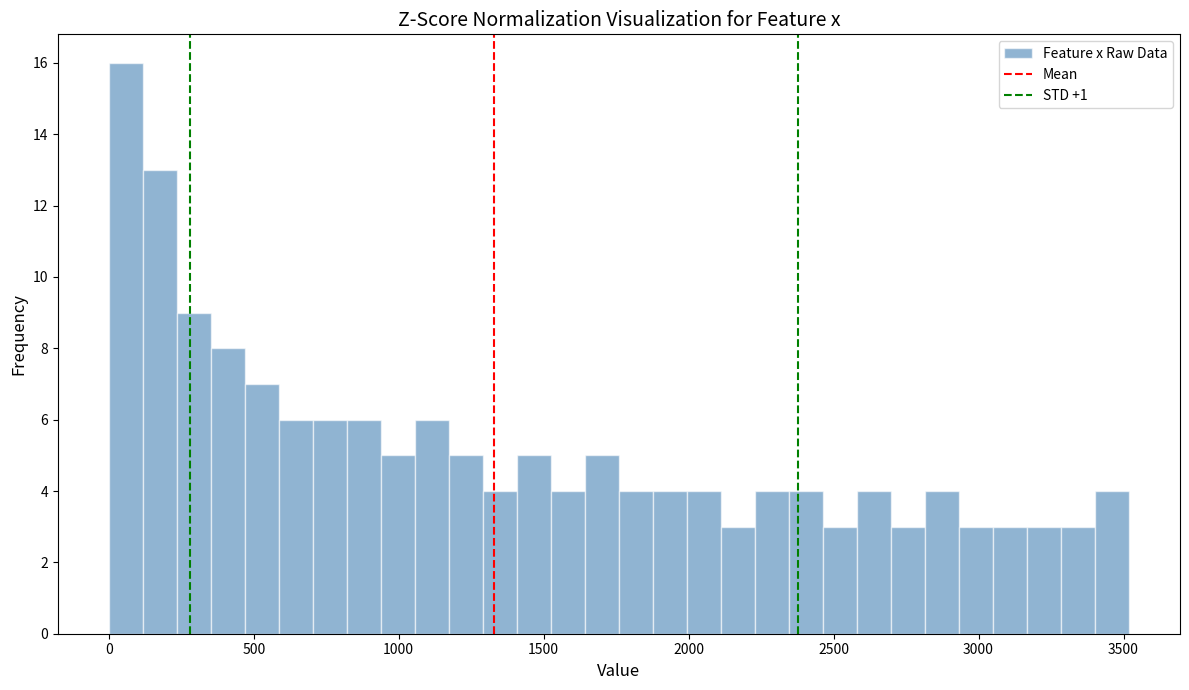

Read against the x-axis, roughly where is the centre of the tallest bar?

50